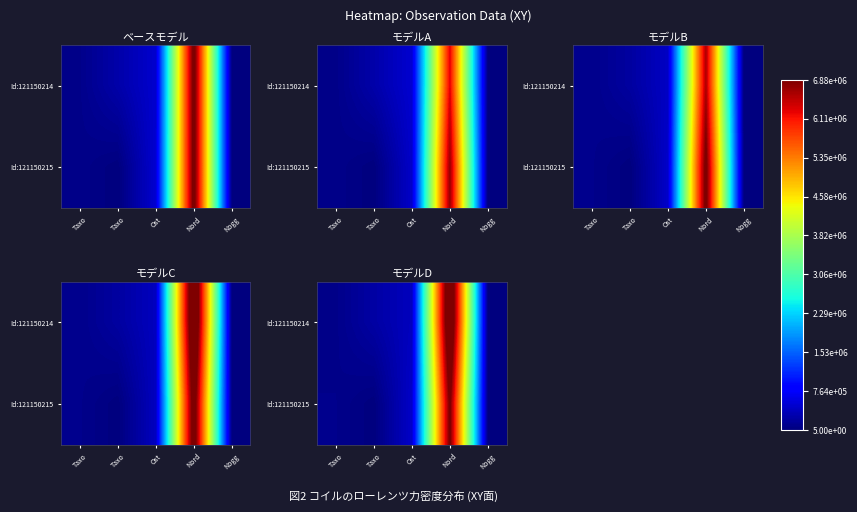

What is the highest value of the Id:121150214 series?

7721620.5